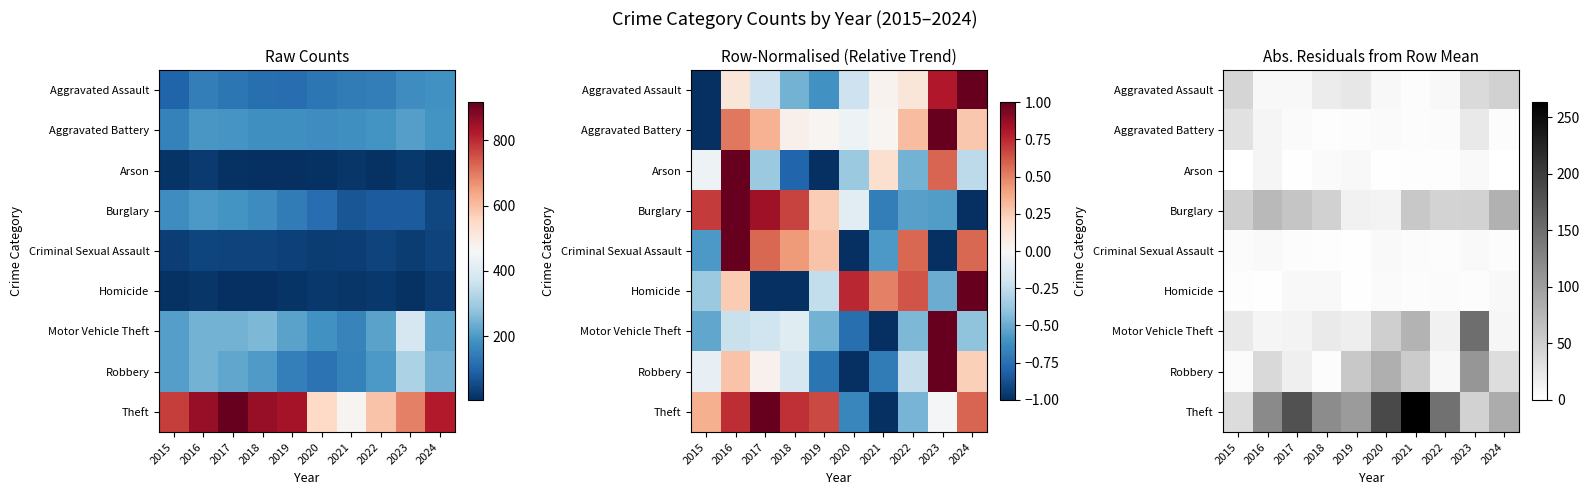

At how many categories does at least one series exceed 81?

9